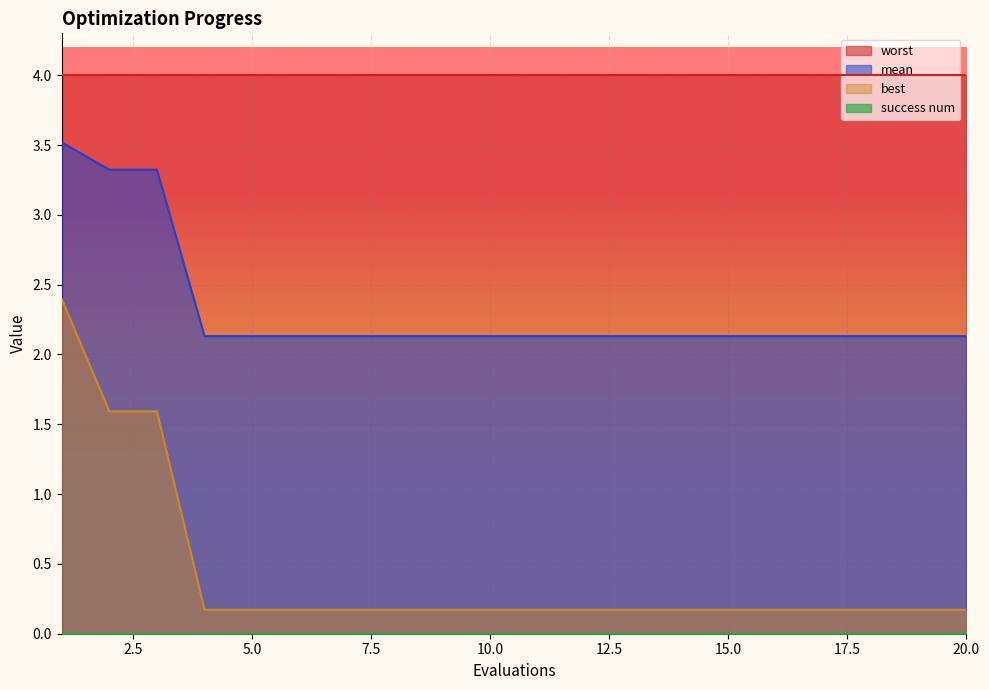

Is it true that best equals 0.2 at 5.0?

True